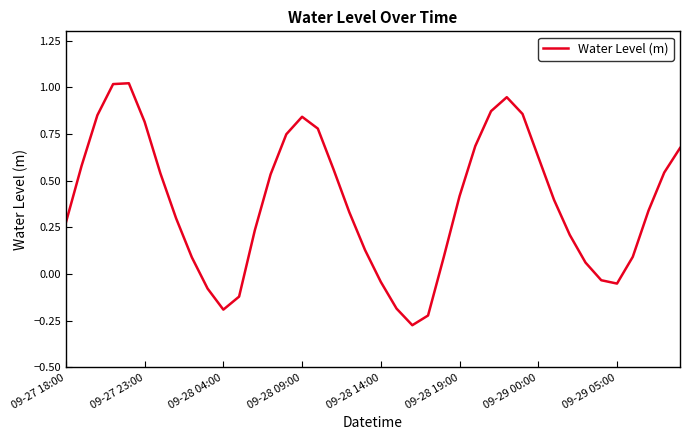

At which label does the data first exceed 0?

09-27 18:00